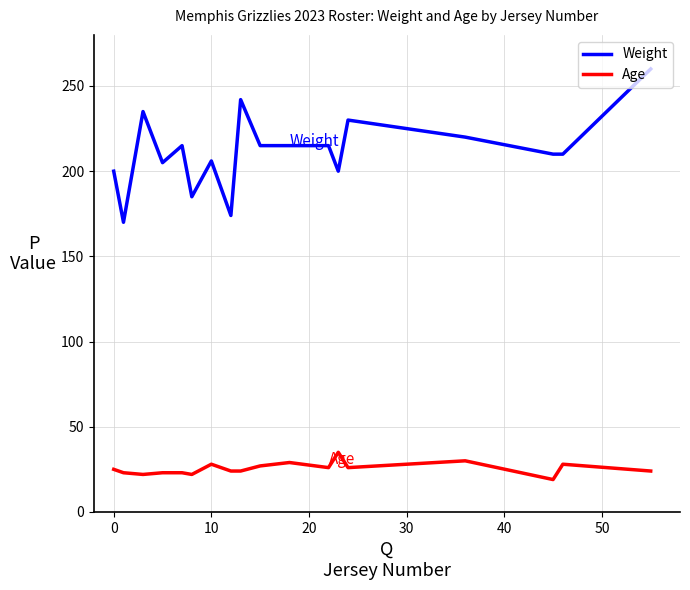

Which series has the largest range (max minus min)?

Weight